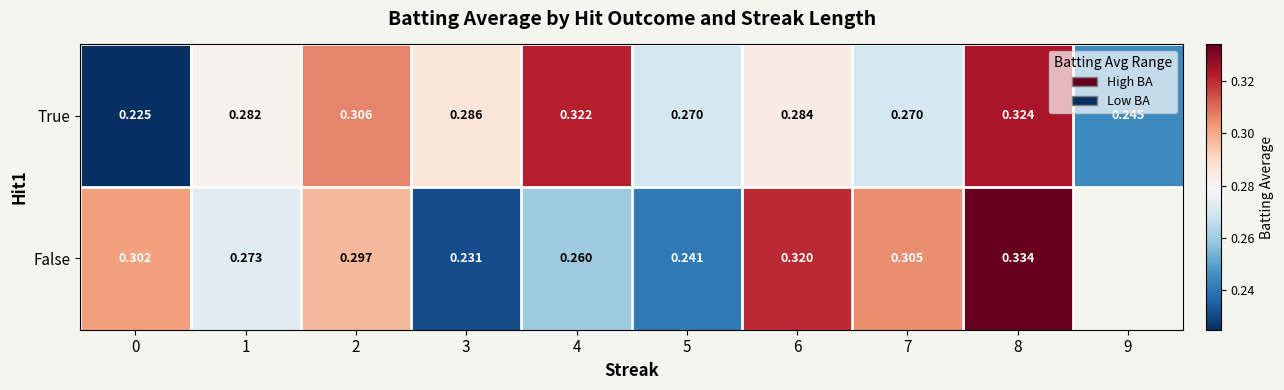

Is the value of False at 2 greater than the value of True at 7?

Yes